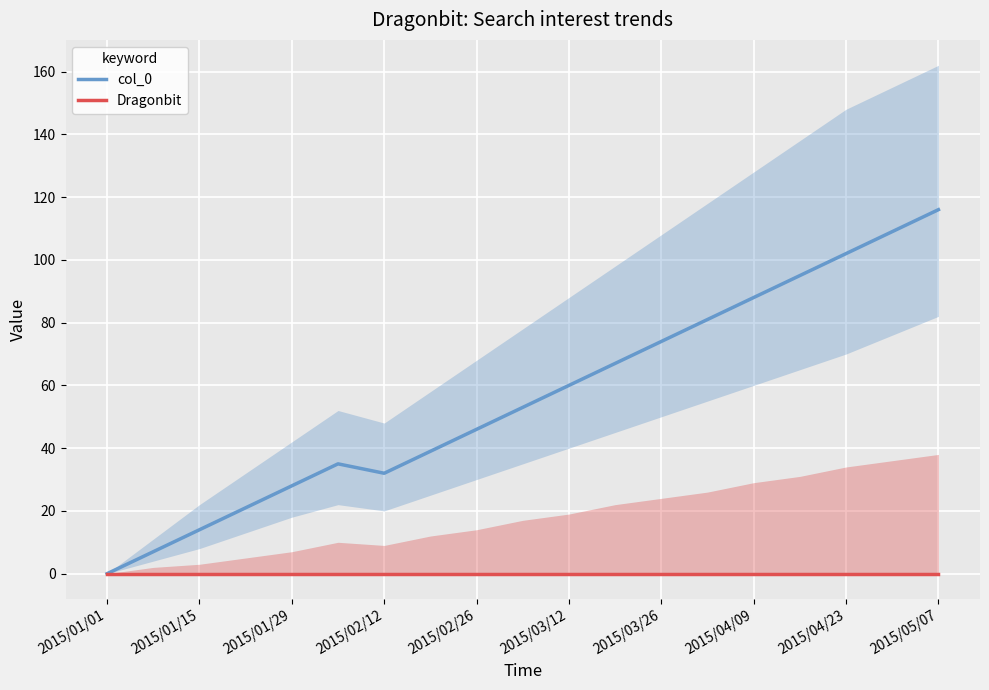

Which series has the largest range (max minus min)?

col_0